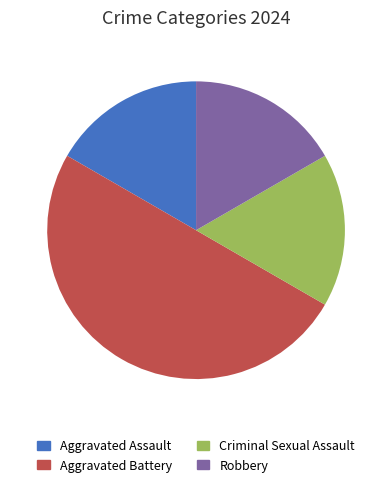

Which category has the biggest portion of the pie?

Aggravated Battery